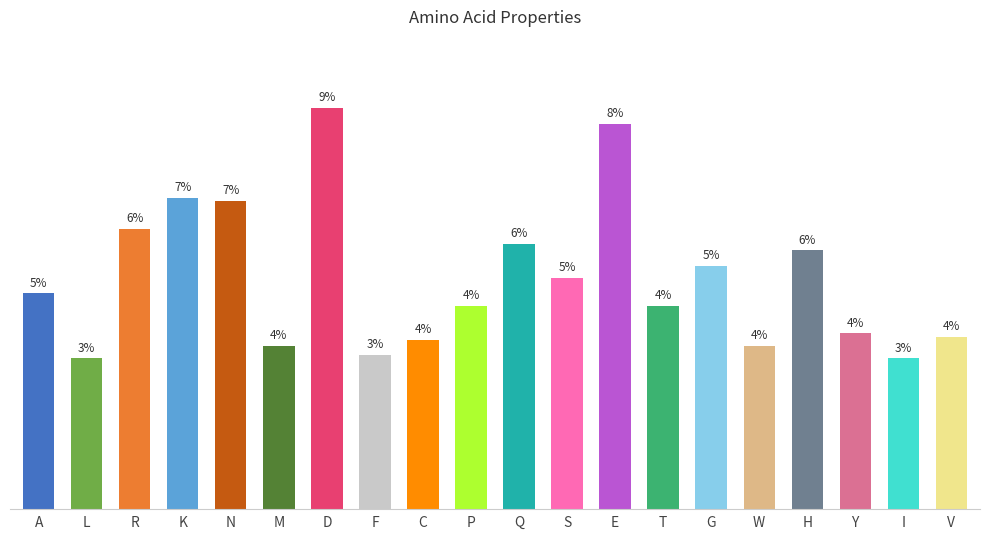

What is the value of the 1st bar from the left?

7.0